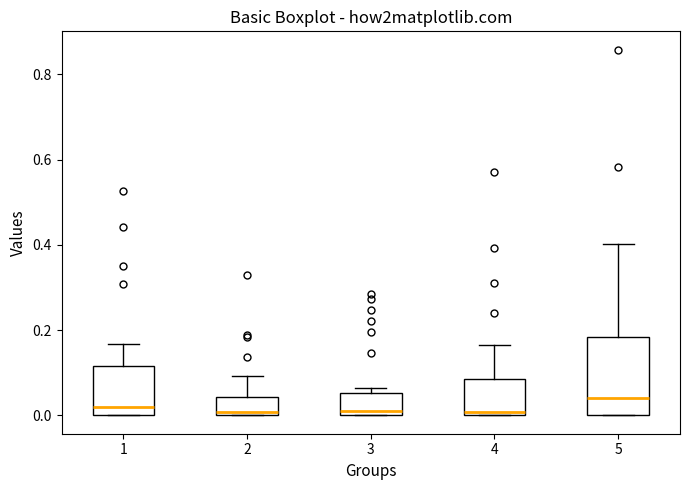

Where is the upper edge of the box at x = 4 on the y-axis? The values are not printed on the chart, so give them approximately, as read against the axis.

0.08